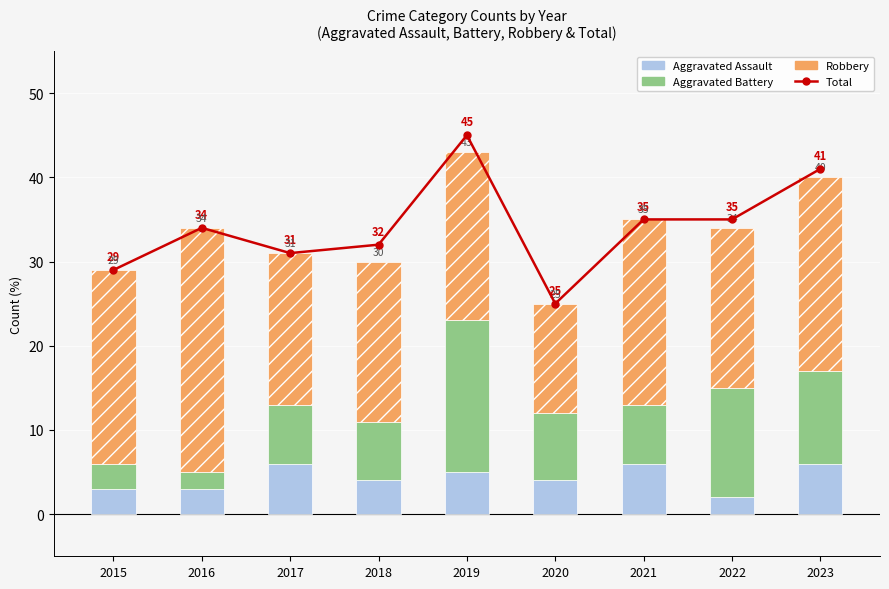

What is the average value of the Robbery series?

21